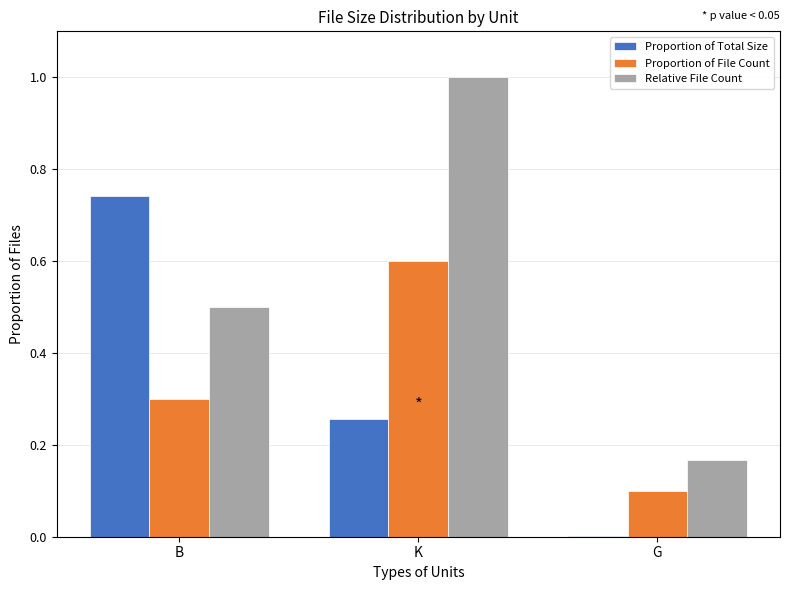

How many categories are shown in the chart?

3